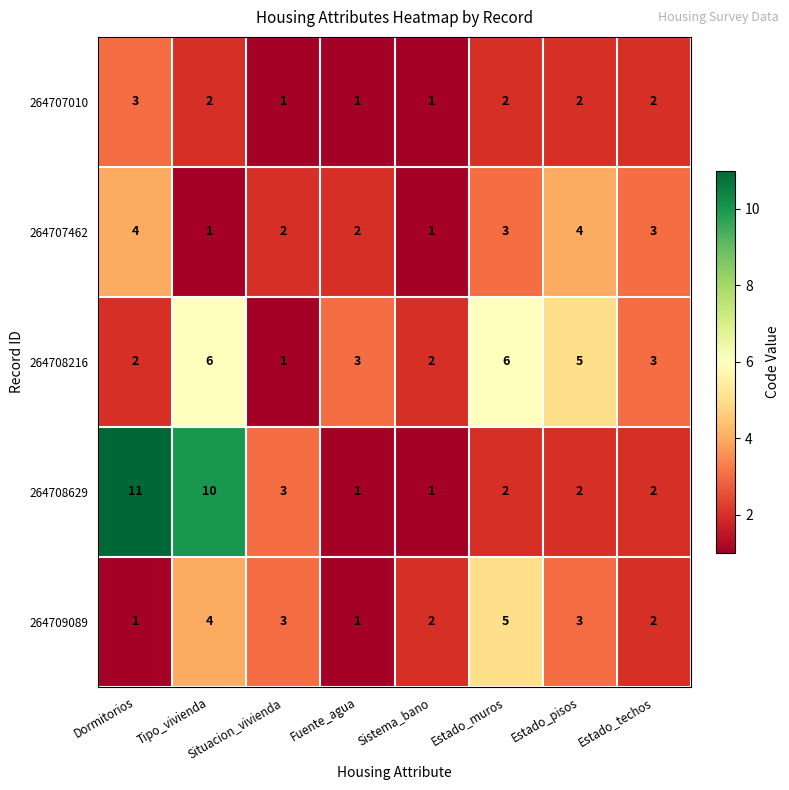

The 264708216 series shows 1 at Dormitorios. True or false?

False